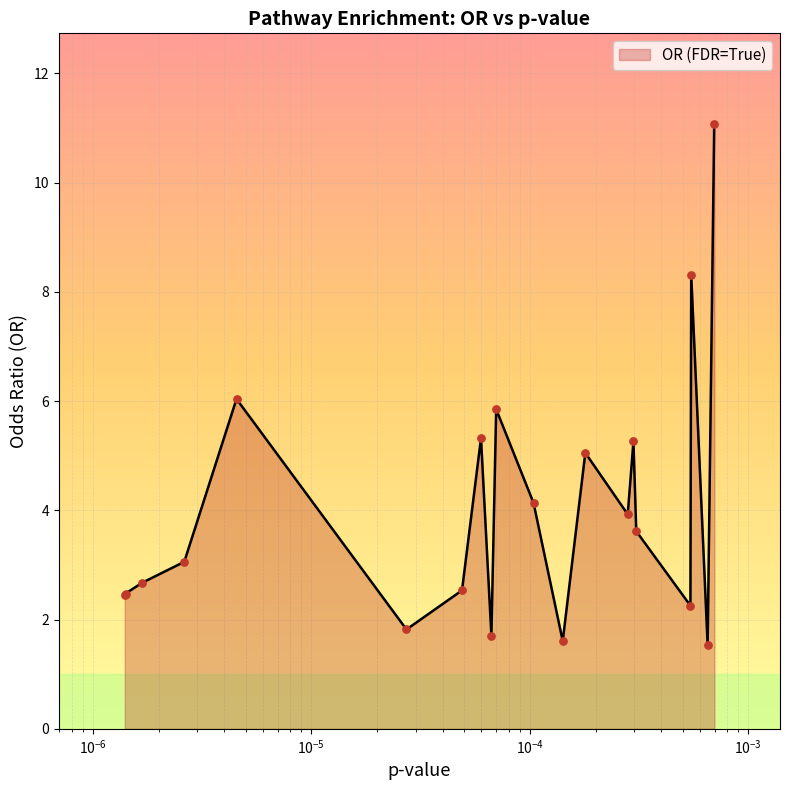

What is the maximum value shown in the chart?

11.1